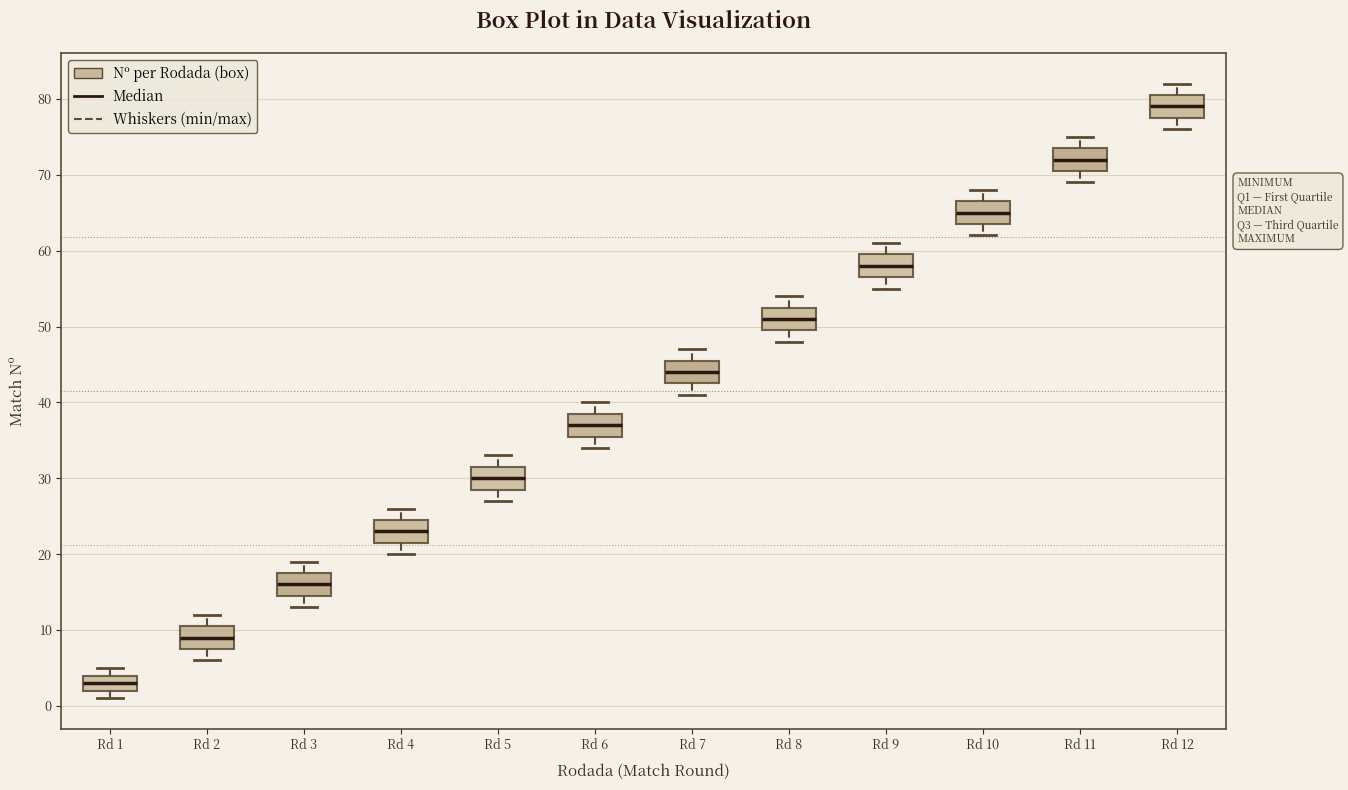

Reading left to right, transcribe this box plot: for each box, give where its median line is, the range the box spans, and where its two whiskers end, as read against the y-axis. The values are not printed on the chart, so give them approximately, as read against the axis.

Rd 1: median 3, box 2 to 4, whiskers 1 to 5
Rd 2: median 9, box 8 to 11, whiskers 6 to 12
Rd 3: median 16, box 15 to 18, whiskers 13 to 19
Rd 4: median 23, box 22 to 25, whiskers 20 to 26
Rd 5: median 30, box 29 to 32, whiskers 27 to 33
Rd 6: median 37, box 36 to 39, whiskers 34 to 40
Rd 7: median 44, box 43 to 46, whiskers 41 to 47
Rd 8: median 51, box 50 to 53, whiskers 48 to 54
Rd 9: median 58, box 57 to 60, whiskers 55 to 61
Rd 10: median 65, box 64 to 67, whiskers 62 to 68
Rd 11: median 72, box 71 to 74, whiskers 69 to 75
Rd 12: median 79, box 78 to 81, whiskers 76 to 82